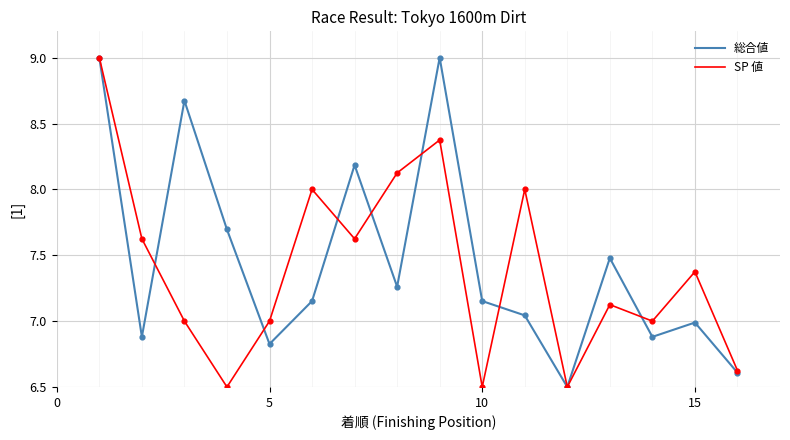

Which series has the largest total across all categories?

総合値